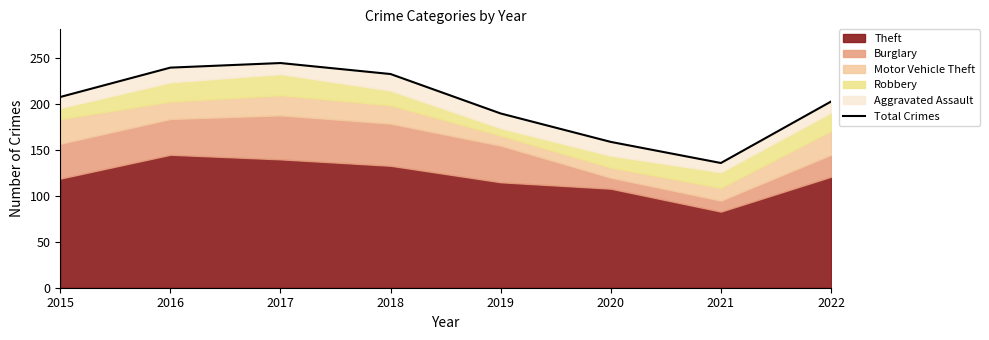

Rank the categories by value from lowest to highest.

2021, 2020, 2019, 2022, 2015, 2018, 2016, 2017